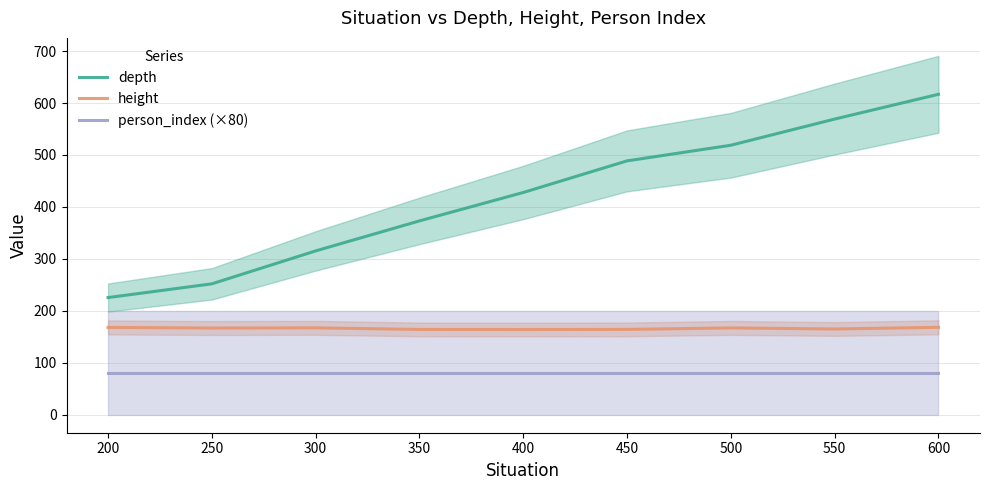

At which label does height reach its minimum?

400